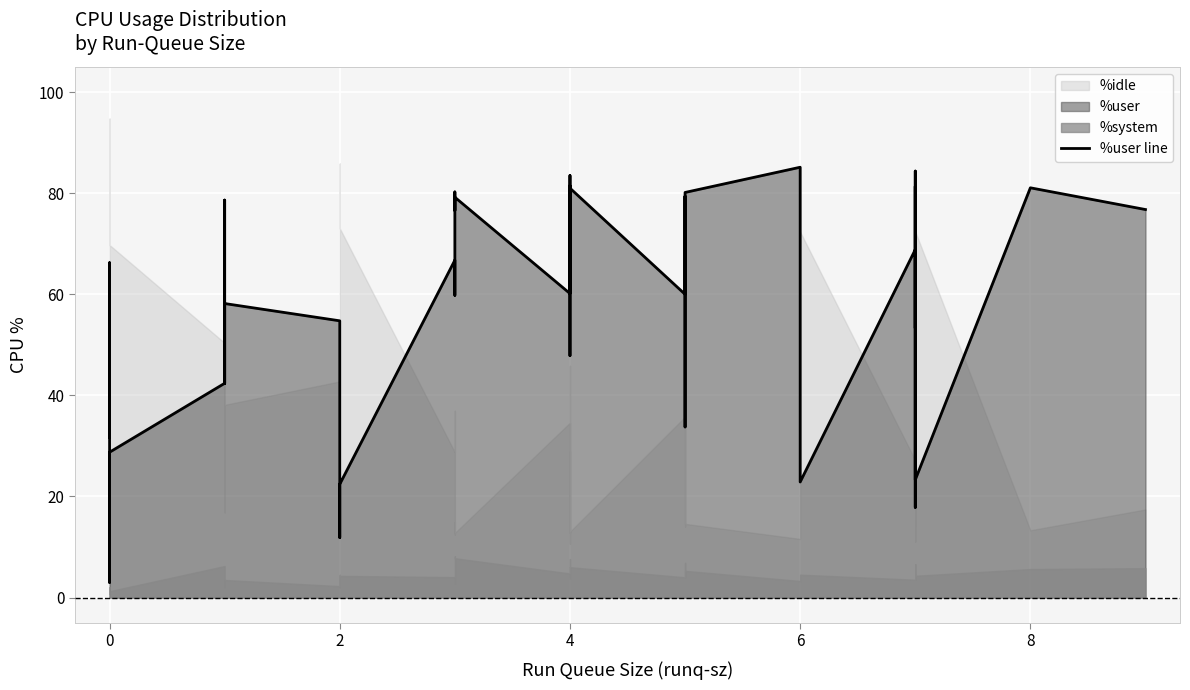

What is the maximum value shown in the chart?

85.1